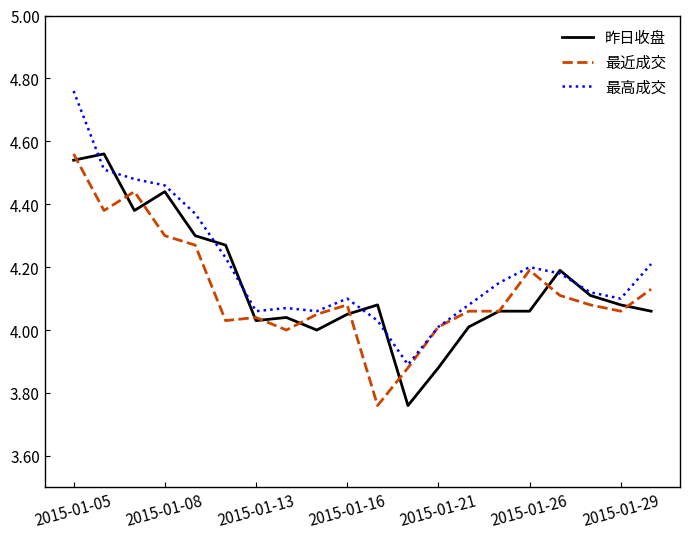

Which series has the widest spread of values?

最高成交